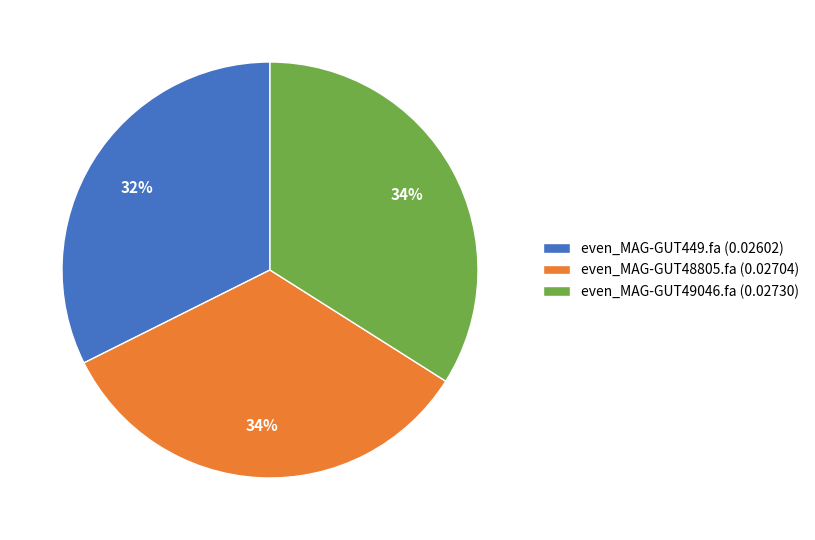

Does even_MAG-GUT449.fa account for over 50% of the chart?

No